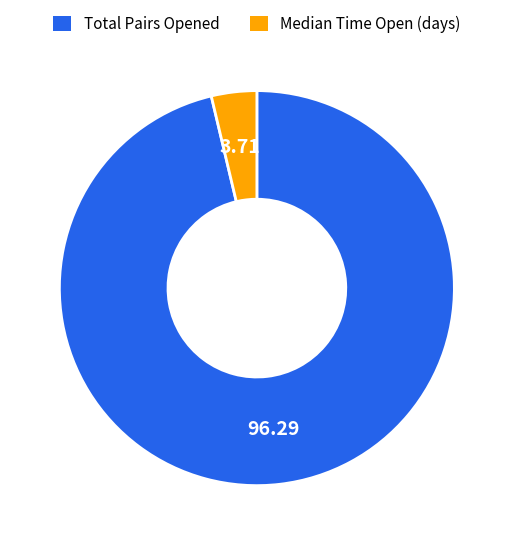

How many slices are in this pie chart?

2